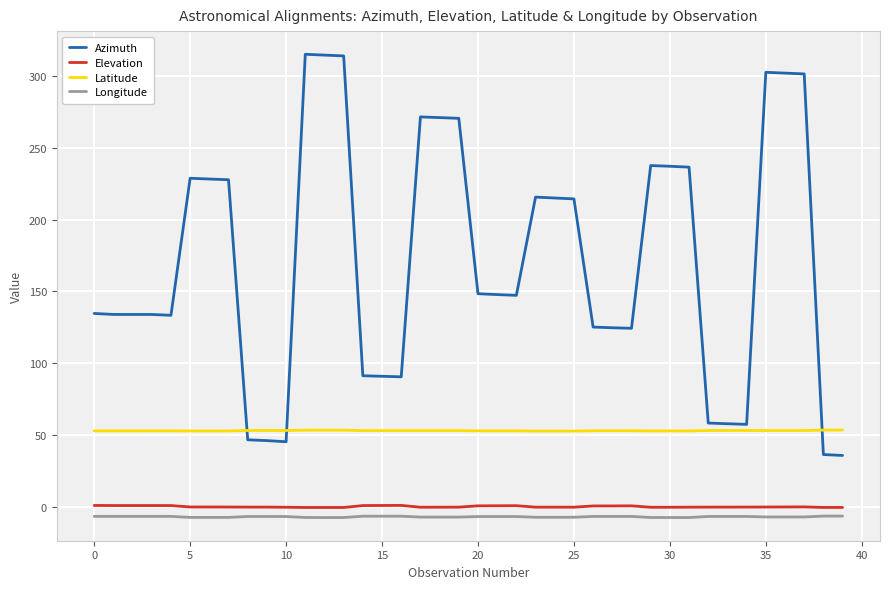

What is the highest value of the Latitude series?

53.6